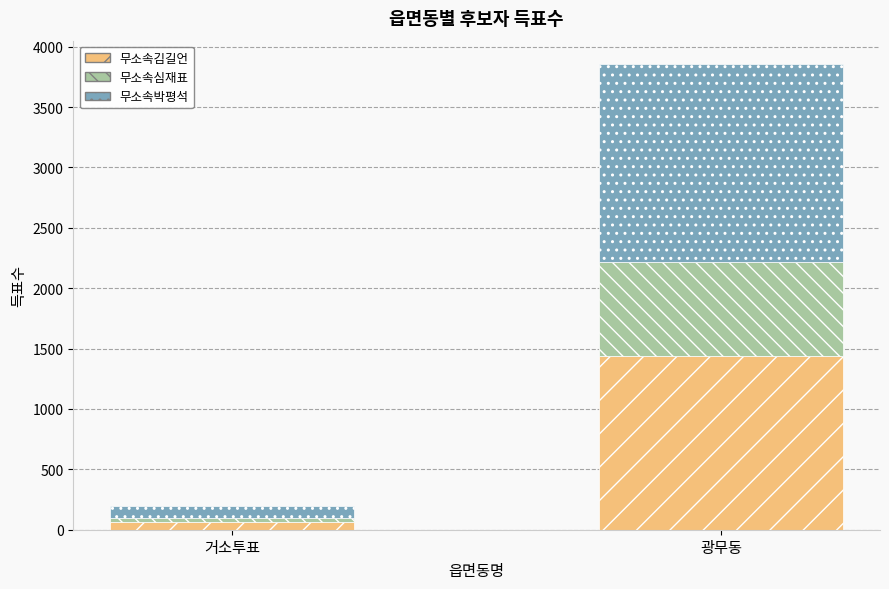

At which category is the sum across all series the highest?

광무동